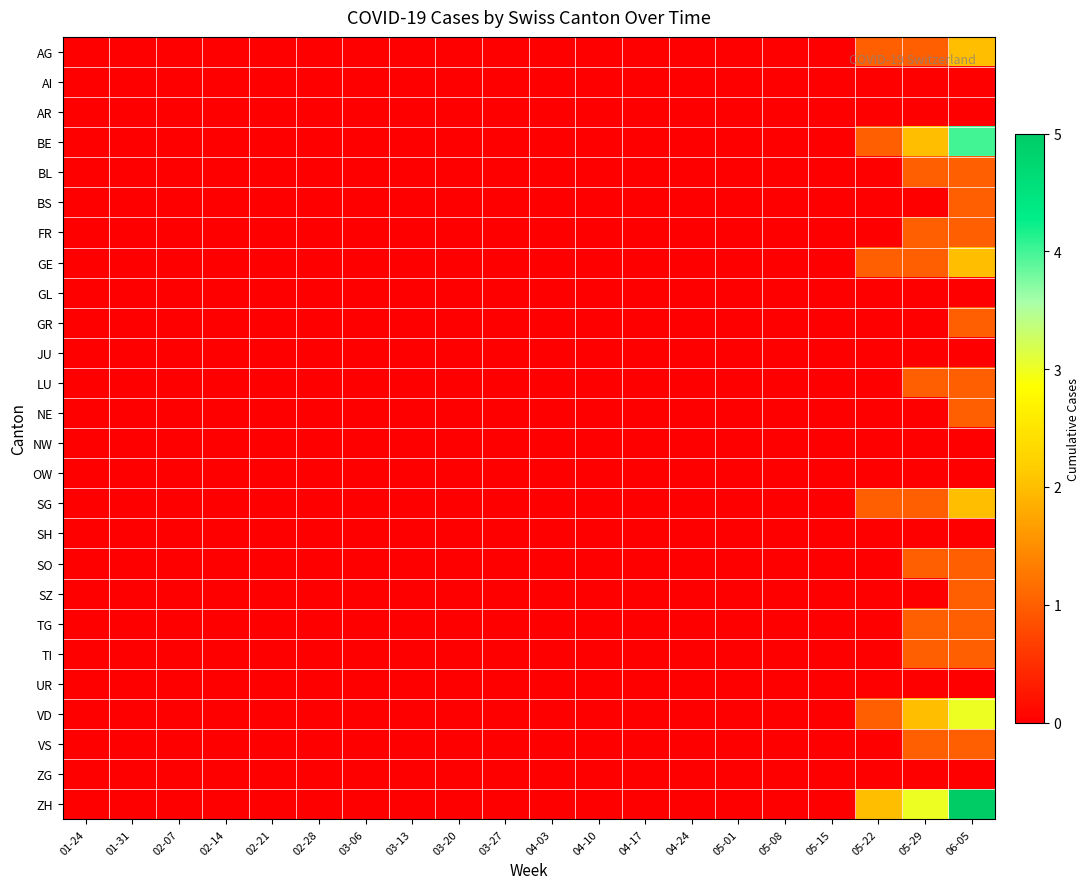

At which category does the chart reach its peak across all series?

06-05